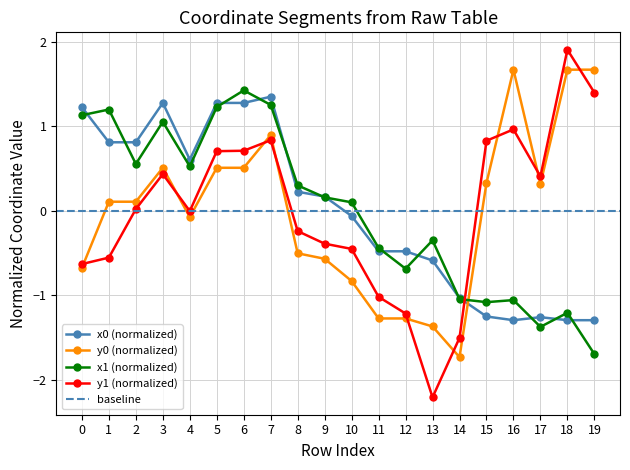

True or false: y1 has a value of 0.5 at 16.

False